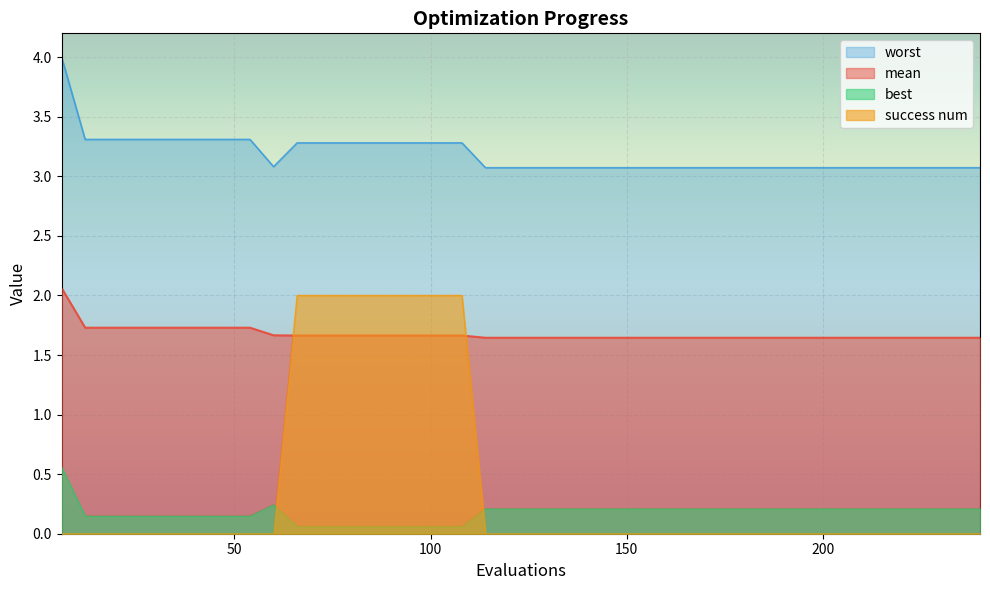

True or false: worst and best cross at least once.

False